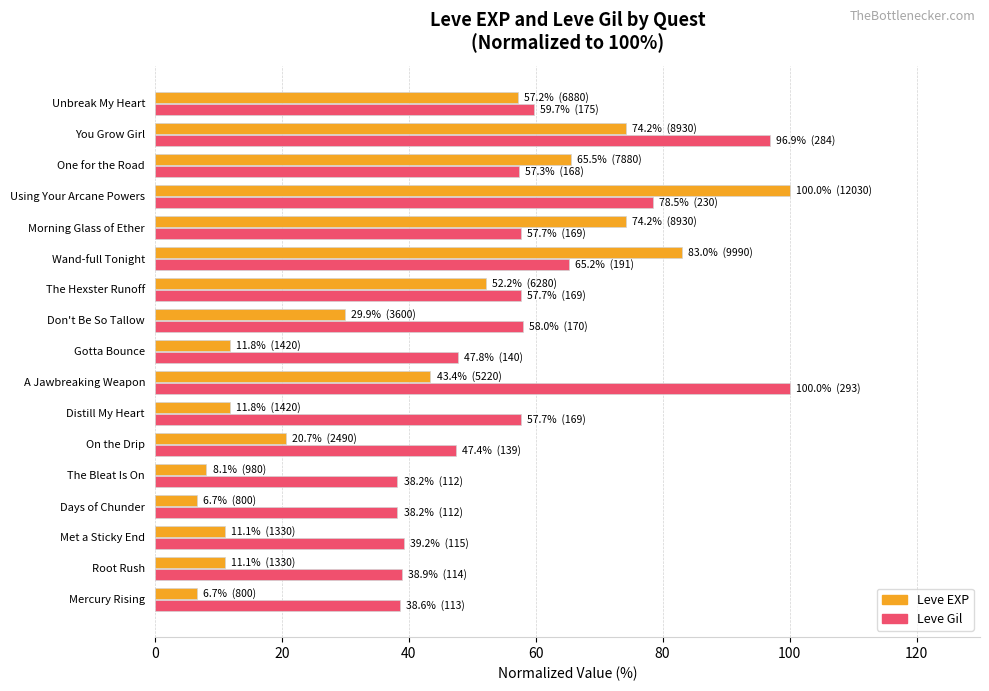

At which label does Leve Gil reach its peak?

A Jawbreaking Weapon